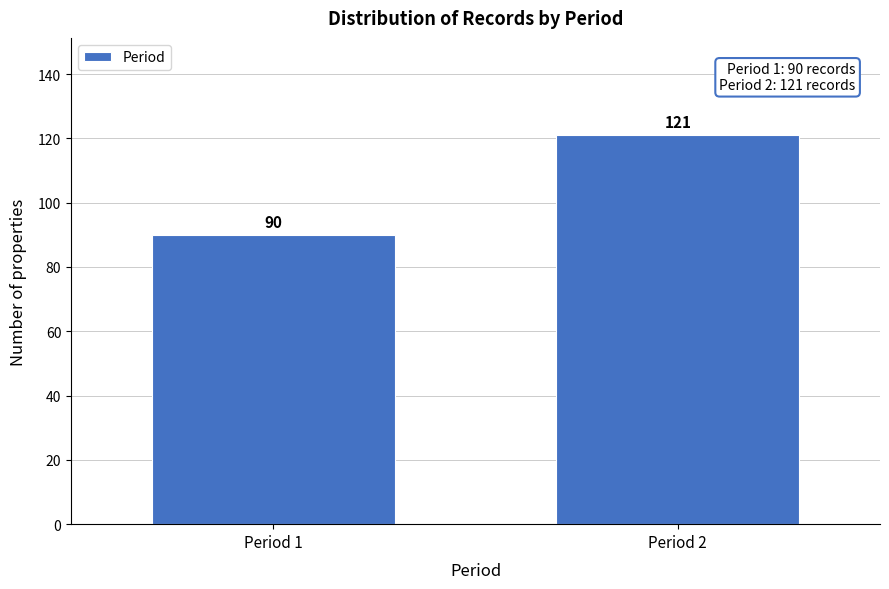

Reading left to right, what are all the values shown in this chart?

90	121